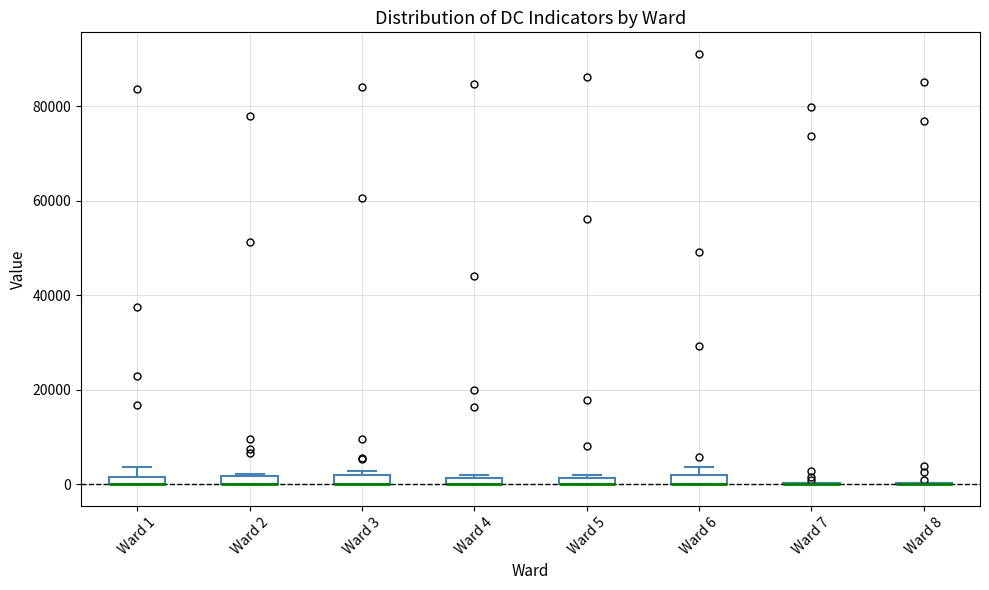

Where is the lower edge of the box for Ward 5 on the y-axis? The values are not printed on the chart, so give them approximately, as read against the axis.

0